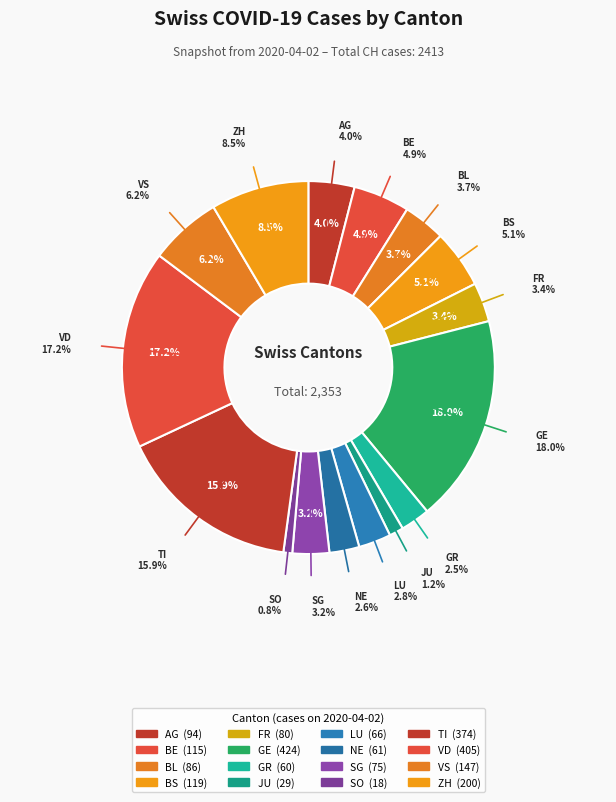

To the nearest percent, what is the difference between the largest and smallest slice percentages?

17%